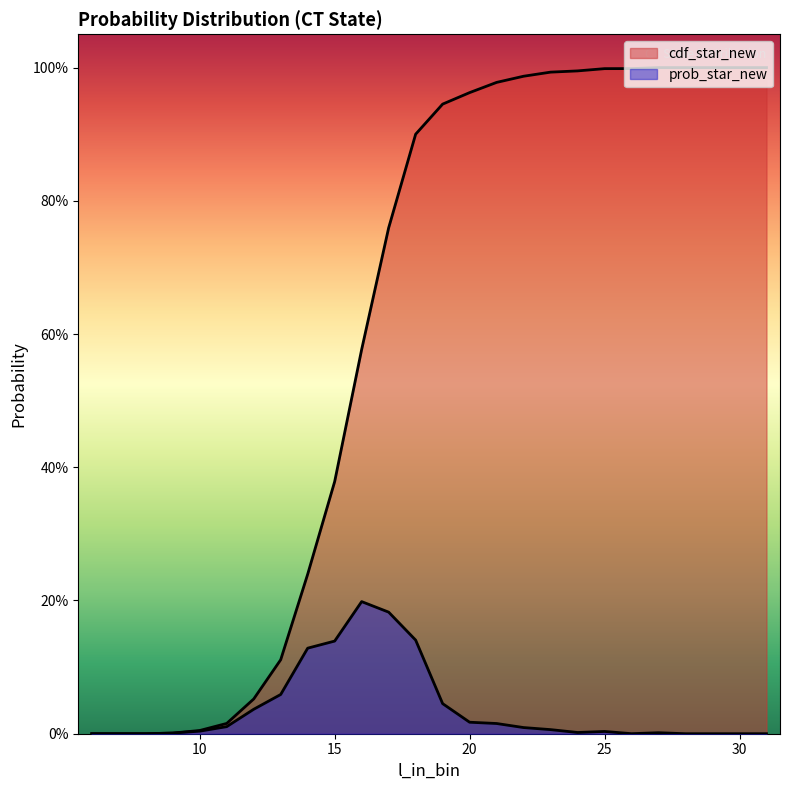

What is the difference between the maximum and minimum values in the prob_star_new series?

0.2